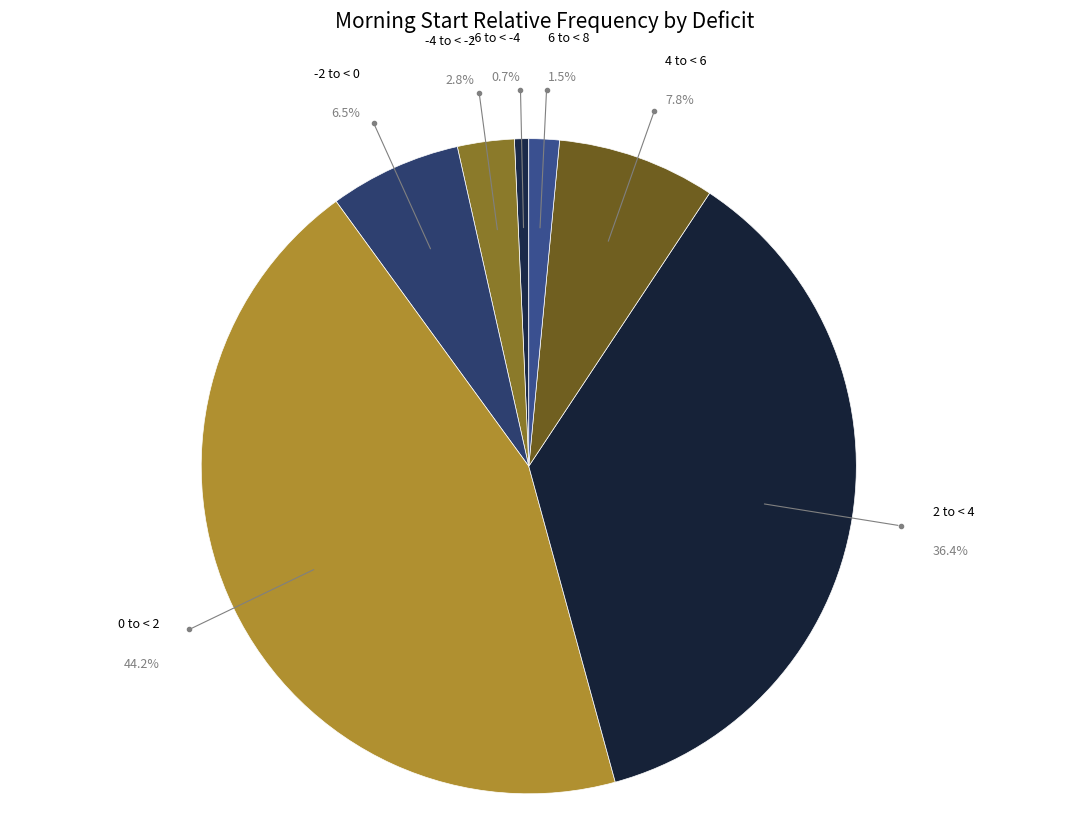

Rank the categories by value from highest to lowest.

0_to_<_2, 2_to_<_4, 4_to_<_6, -2_to_<_0, -4_to_<_-2, 6_to_<_8, -6_to_<_-4